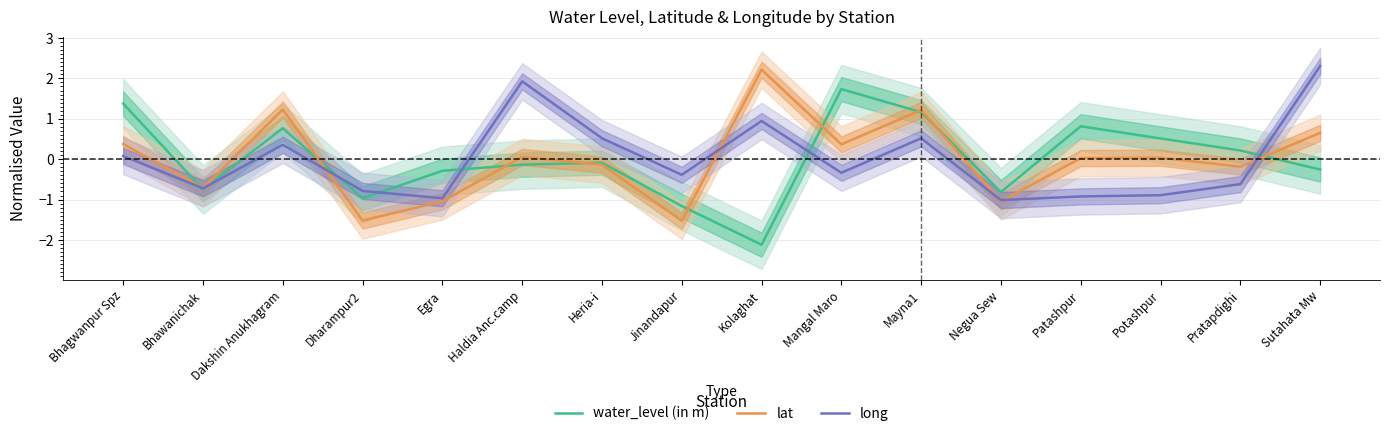

What is the maximum value for long?

2.3